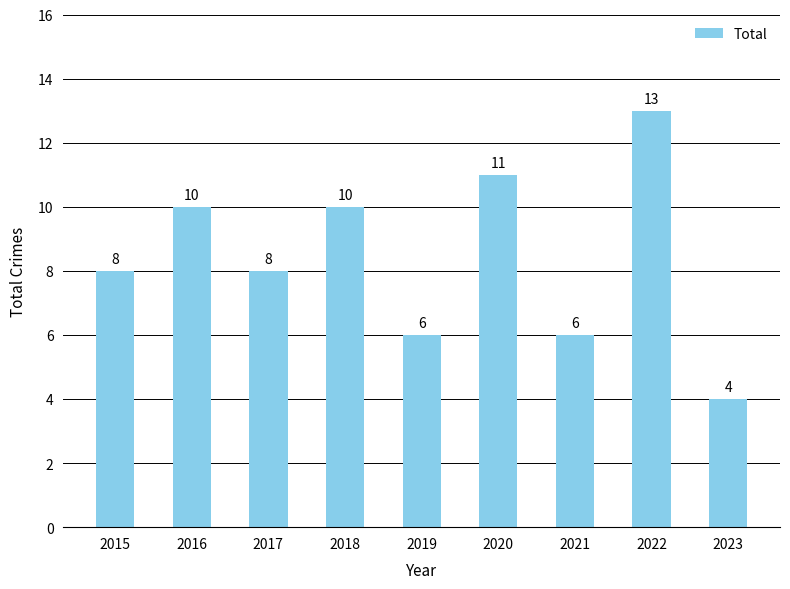

What is the difference between the maximum and minimum values?

9